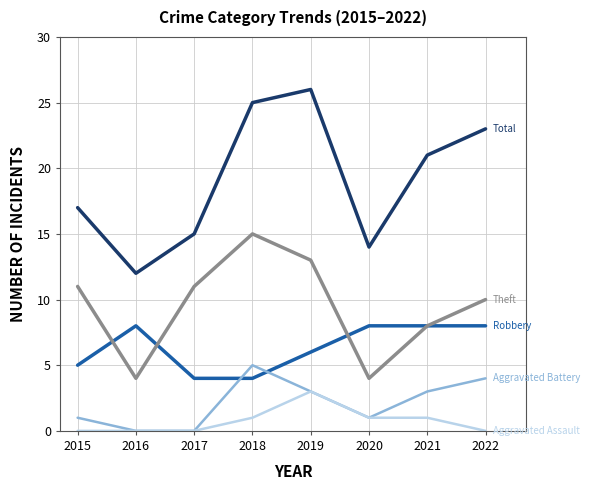

What is the maximum value shown in the chart?

26